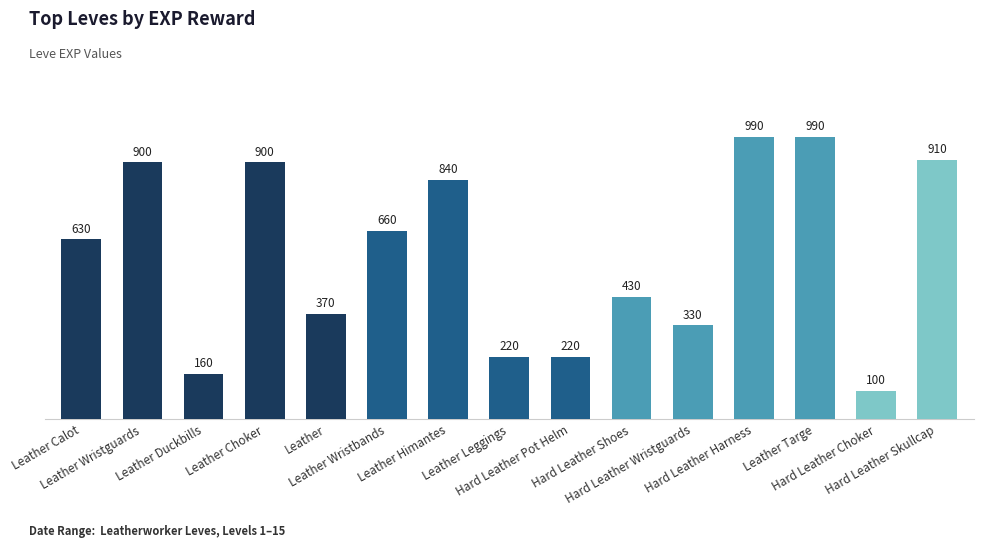

True or false: the data shows 100 at Hard Leather Choker.

True